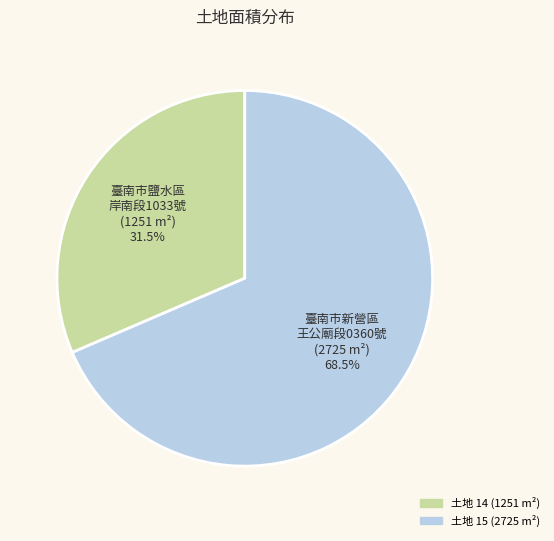

Is there a majority slice in this chart?

Yes